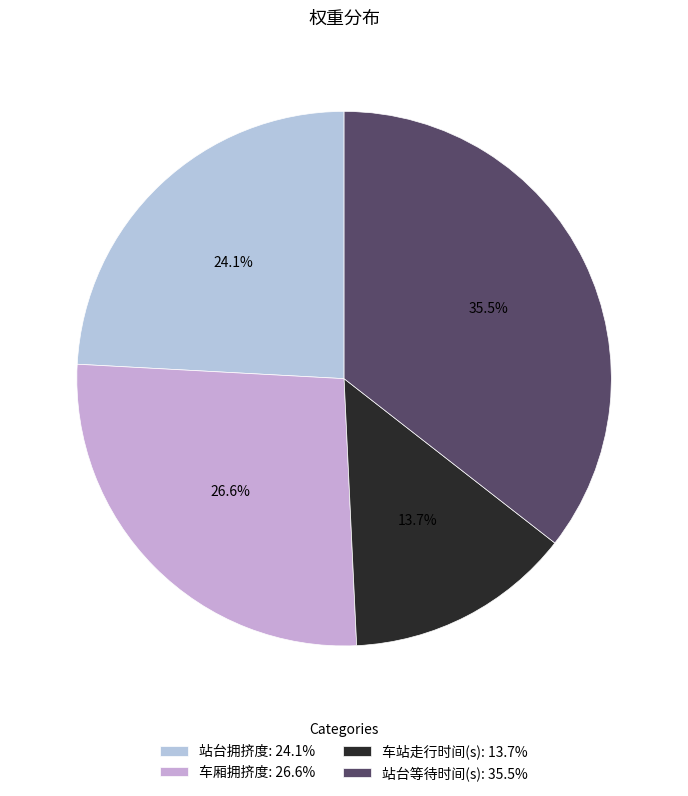

Rank the categories by value from lowest to highest.

车站走行时间(s), 站台拥挤度, 车厢拥挤度, 站台等待时间(s)